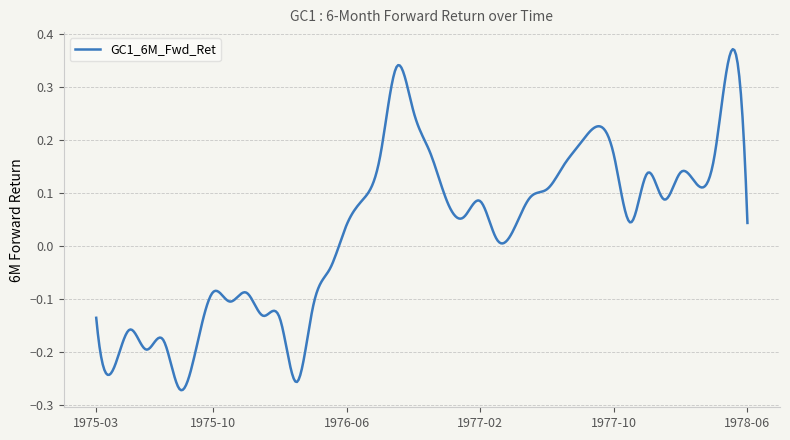

What is the difference between the maximum and minimum values?

0.6